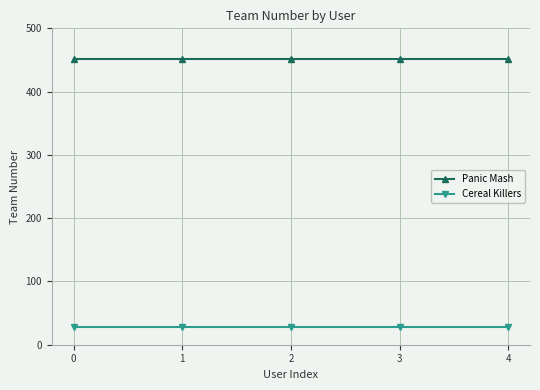

True or false: Panic Mash and Cereal Killers cross at least once.

False